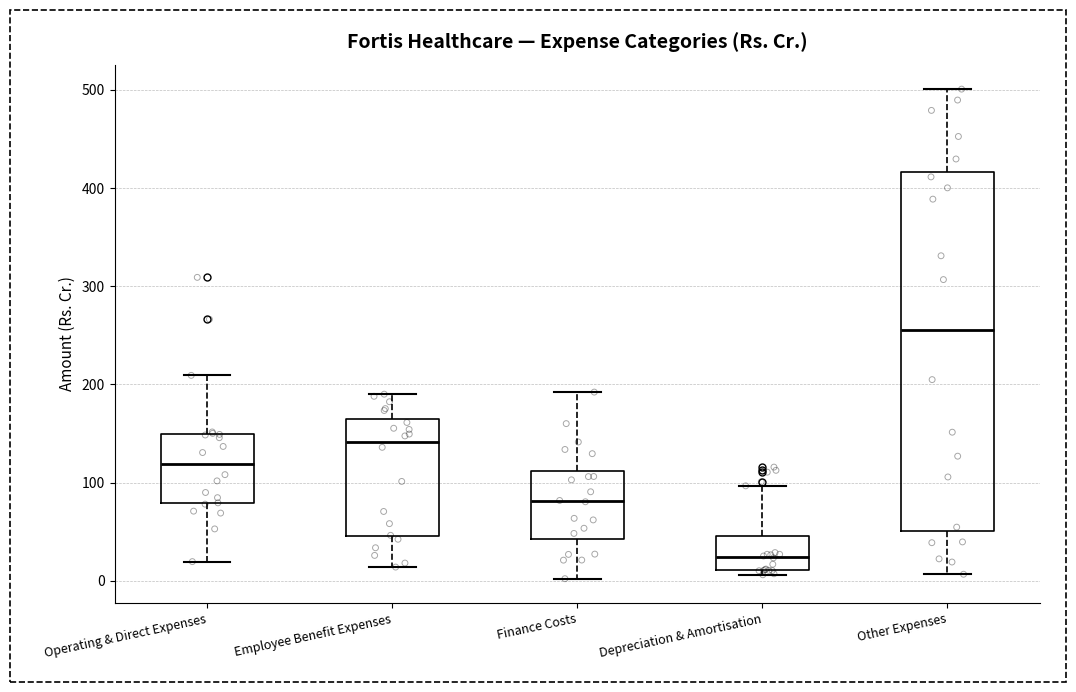

Which box has the lowest median line?

Depreciation & Amortisation